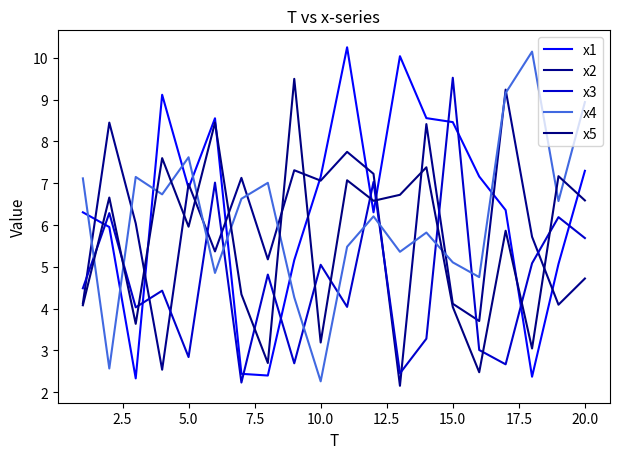

Reading left to right, list all the values displayed in this chart.

x1: 6.3	6.0	2.3	9.1	6.9	8.6	2.4	2.4	5.2	7.2	10.3	6.3	10.0	8.6	8.5	7.2	6.4	2.4	5.1	7.3
x2: 4.1	8.5	6.0	2.5	7.0	5.4	7.1	5.2	7.3	7.1	7.8	7.2	2.2	8.4	4.1	3.7	9.2	5.7	4.1	4.7
x3: 4.5	6.3	4.0	4.4	2.8	7.0	2.2	4.8	2.7	5.0	4.0	7.0	2.4	3.3	9.5	3.0	2.7	5.1	6.2	5.7
x4: 7.1	2.6	7.2	6.7	7.6	4.9	6.6	7.0	4.3	2.3	5.5	6.2	5.4	5.8	5.1	4.8	9.2	10.1	6.6	8.9
x5: 4.1	6.7	3.6	7.6	6.0	8.5	4.3	2.7	9.5	3.2	7.1	6.6	6.7	7.4	4.0	2.5	5.9	3.0	7.2	6.6